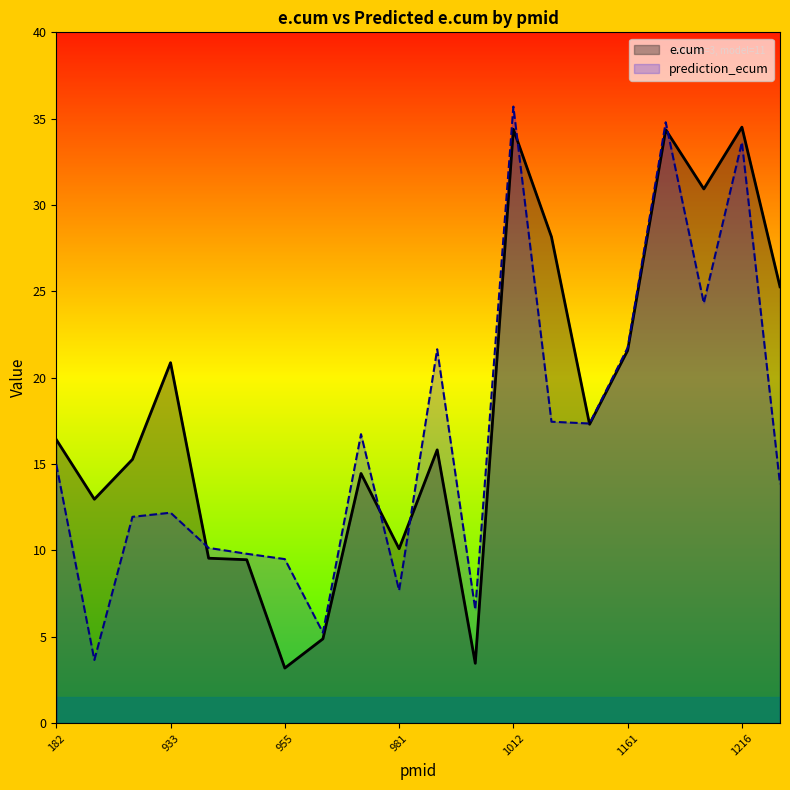

Which category has the lowest value in the prediction_ecum series?

184